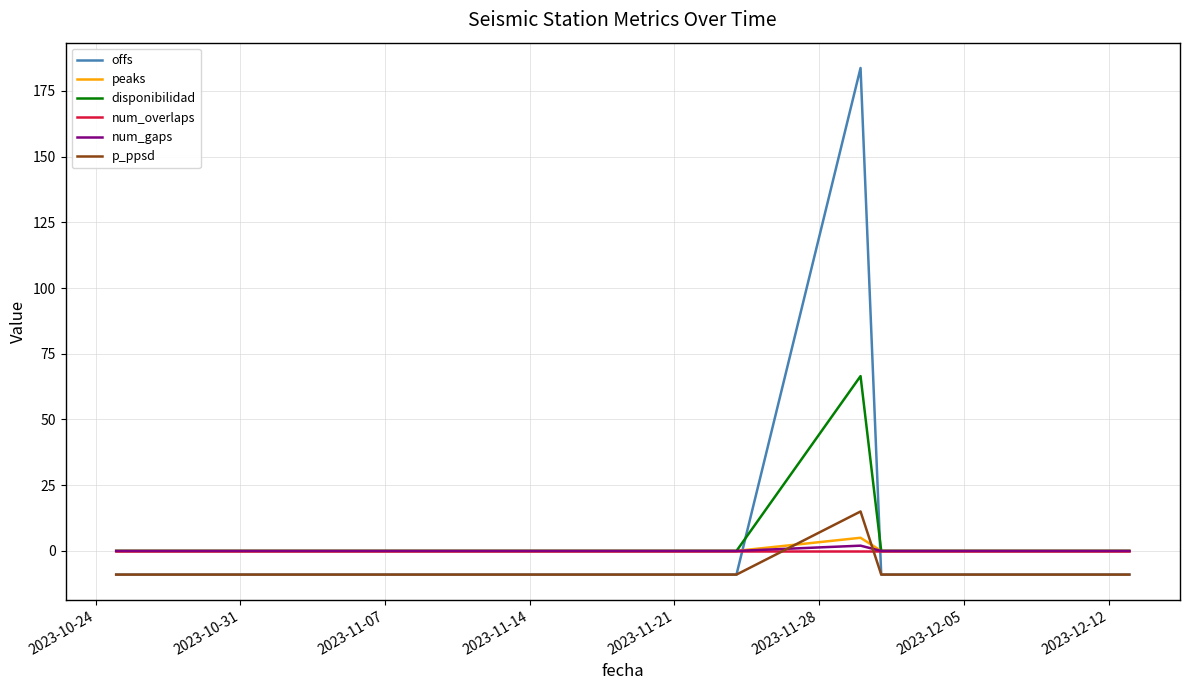

Which series has the largest range (max minus min)?

offs